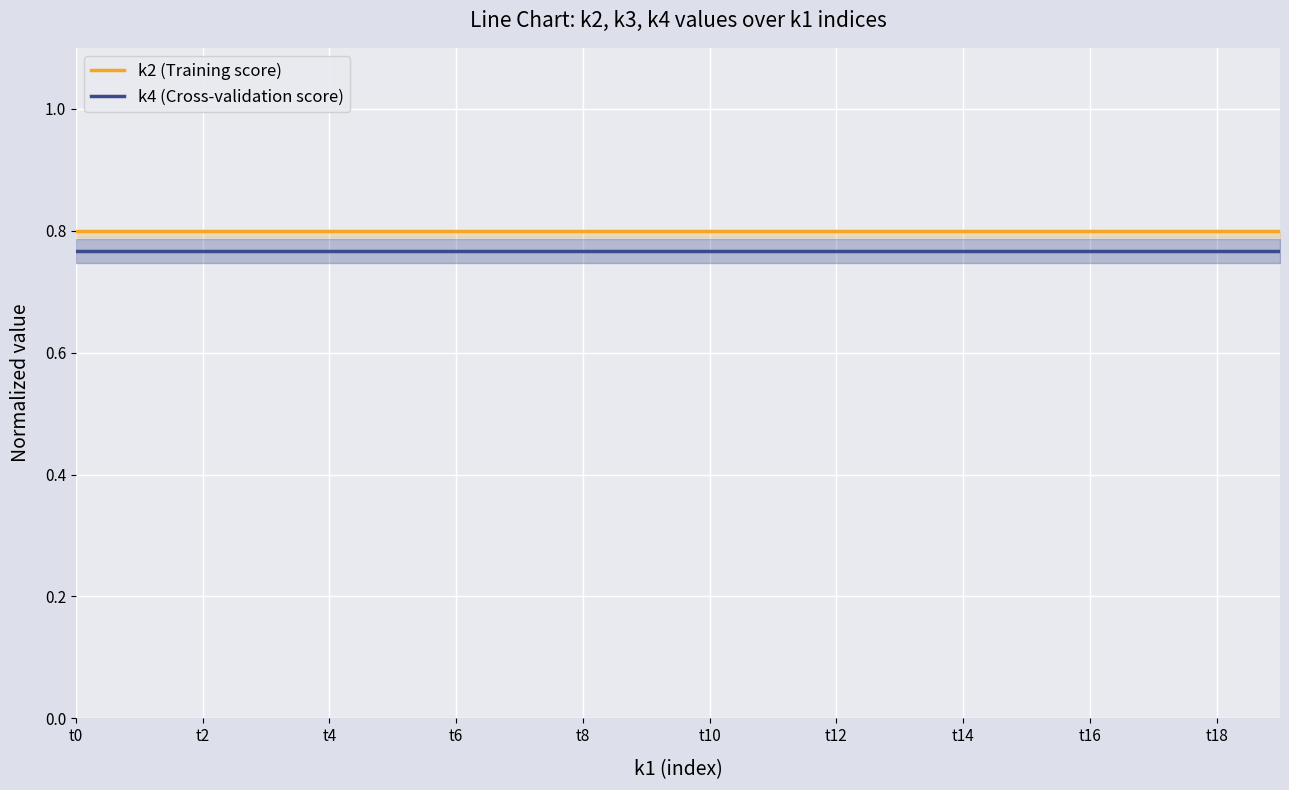

At which category does the chart reach its minimum across all series?

t0